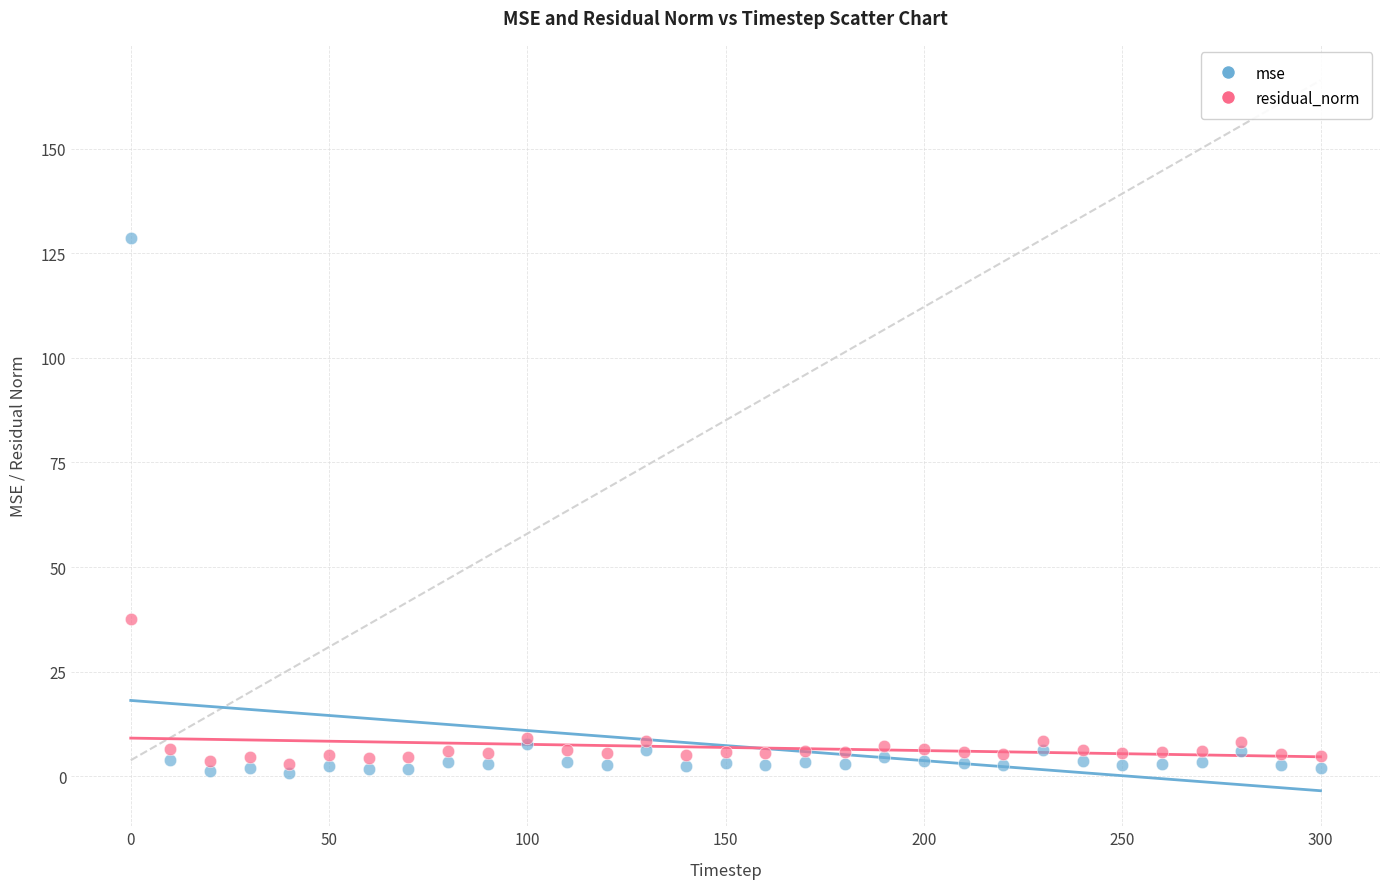

Across all series, what Y value is closest to 64?

37.6